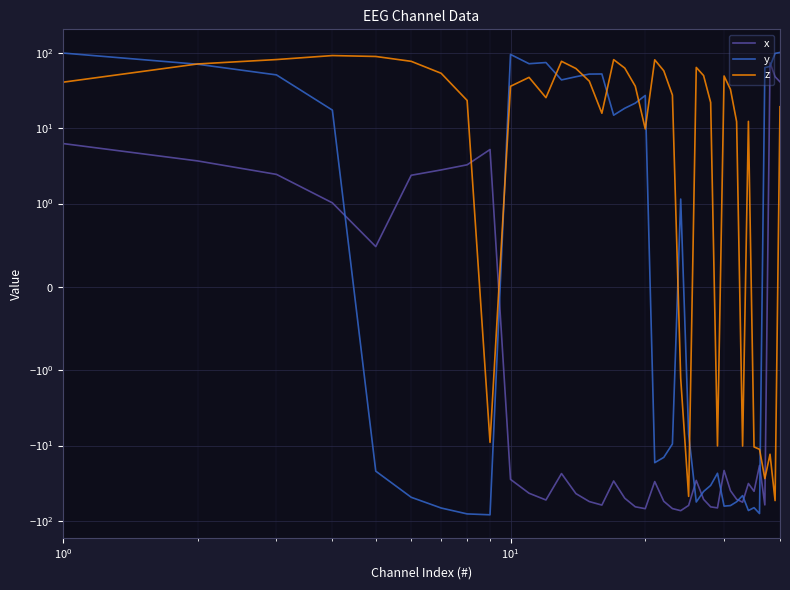

Which series has the widest spread of values?

y